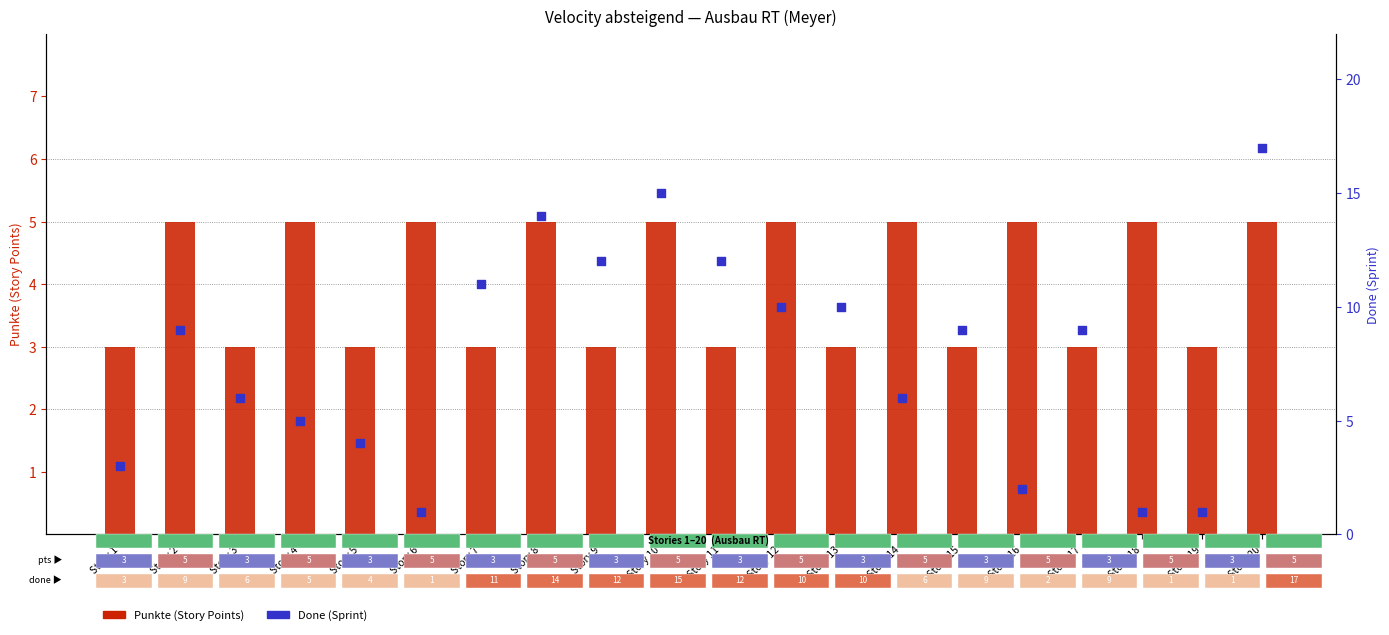

At how many categories does at least one series exceed 16?

1